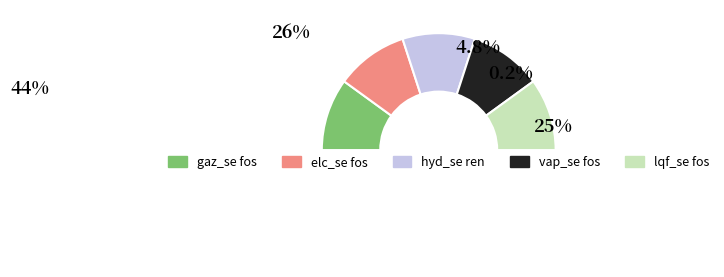

How many slices are in this pie chart?

6